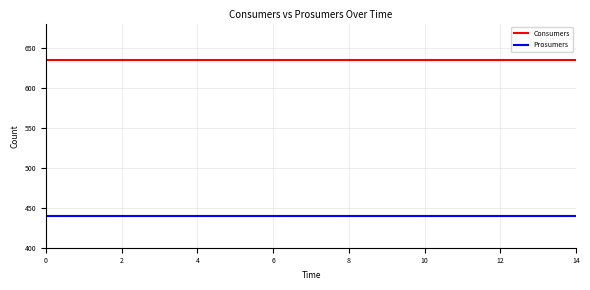

List the series in order of their peak value, lowest first.

Prosumers, Consumers